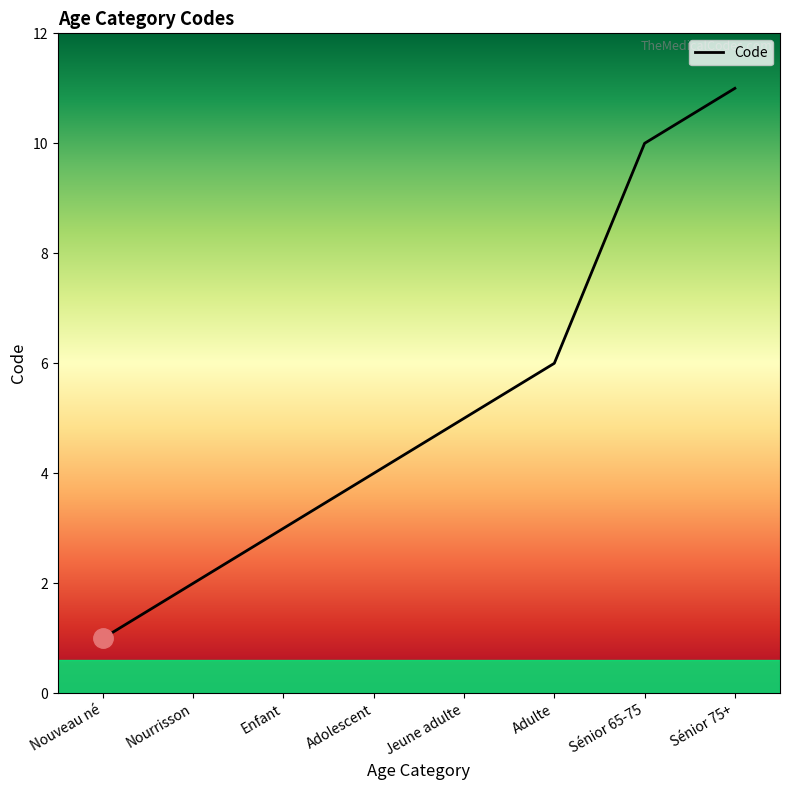

Reading left to right, transcribe all the data shown in this chart.

1	2	3	4	5	6	10	11